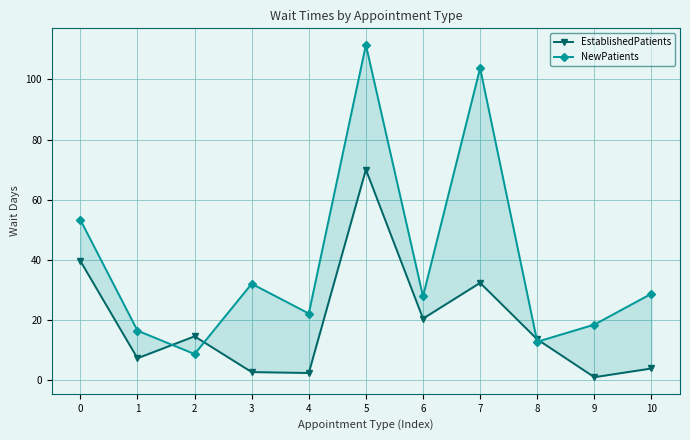

What are all the series names shown in the legend?

EstablishedPatients, NewPatients